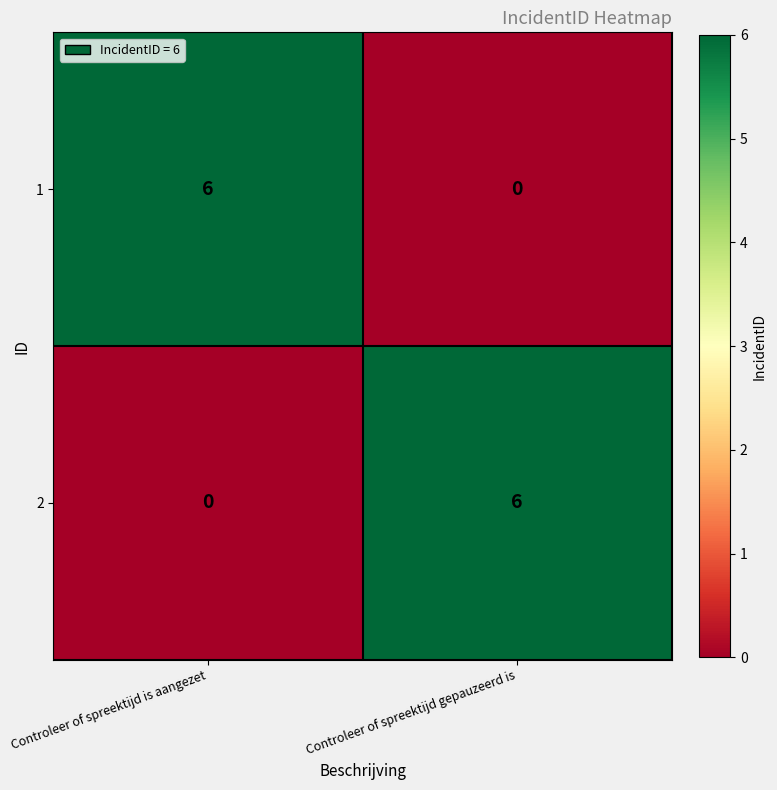

What is the sum of the 2 values at Controleer of spreektijd gepauzeerd is and Controleer of spreektijd is aangezet?

6